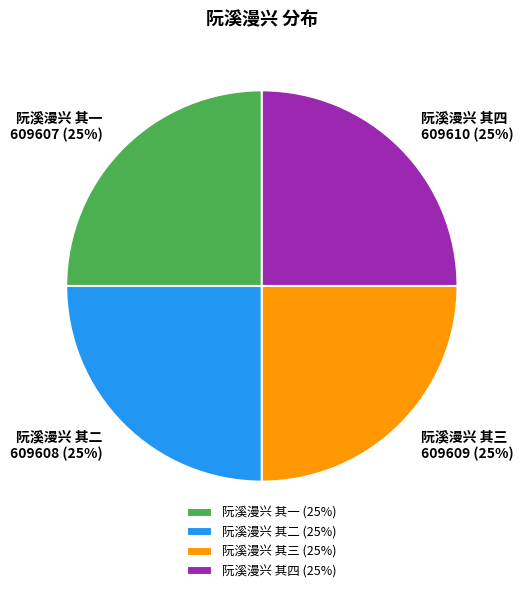

What is the ratio of the value at 阮溪漫兴 其四 (25%) to the value at 阮溪漫兴 其二 (25%)?

1.0